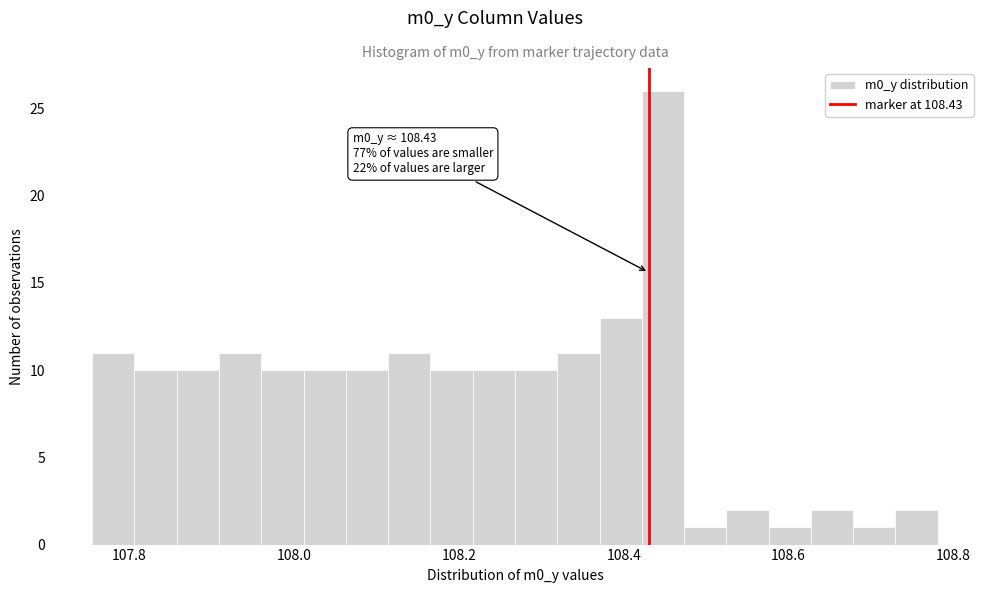

Around what value on the x-axis is the tallest bar? Give the approximate position of its centre, as read against the axis.

108.44